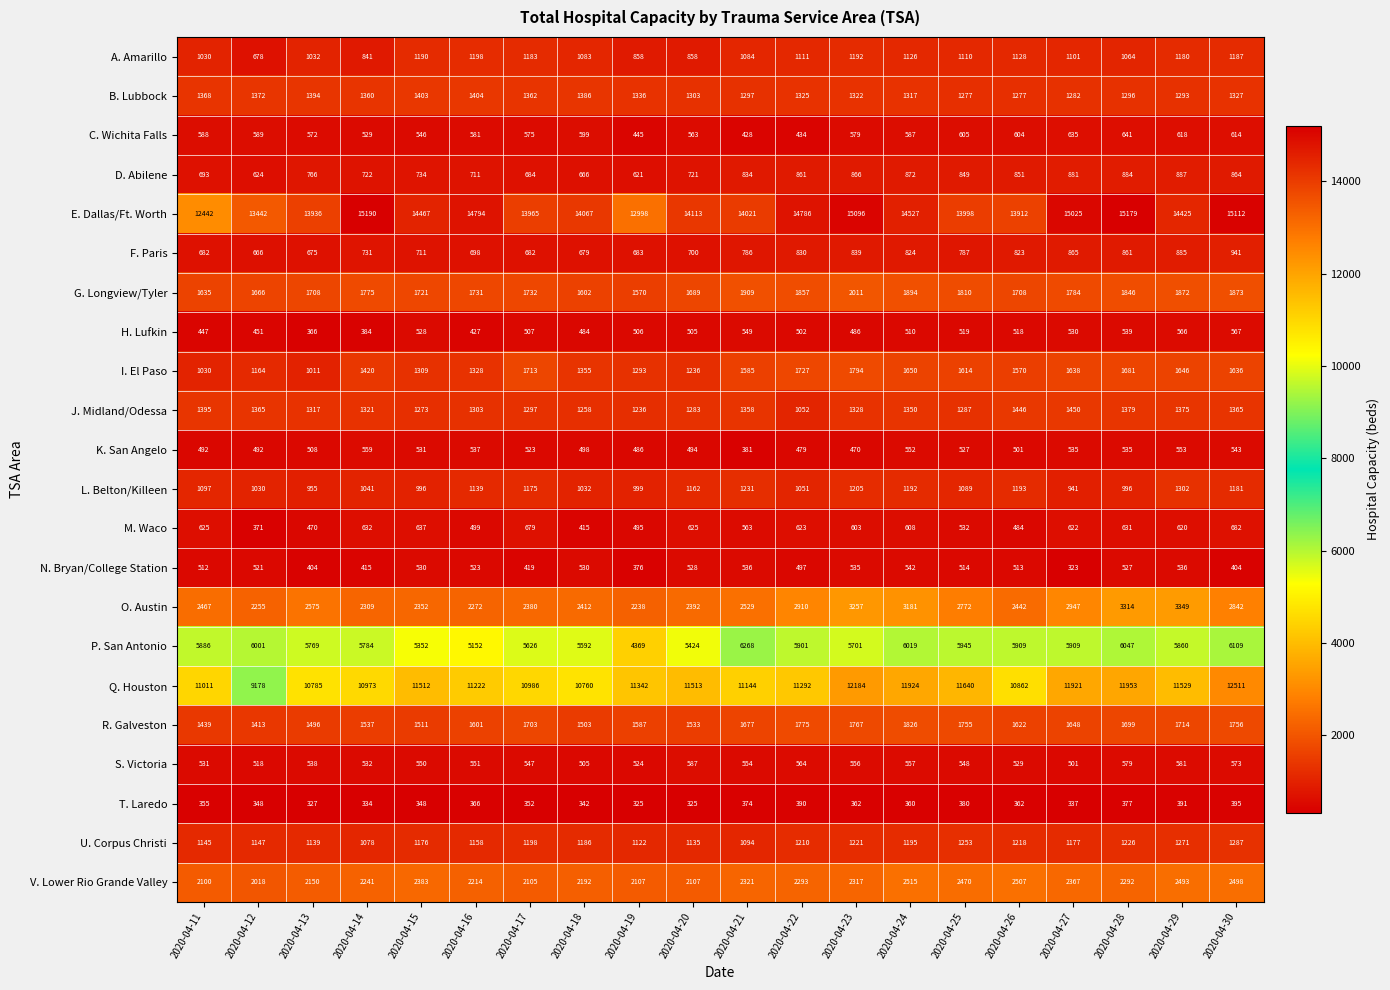

What is the maximum value shown in the chart?

15190